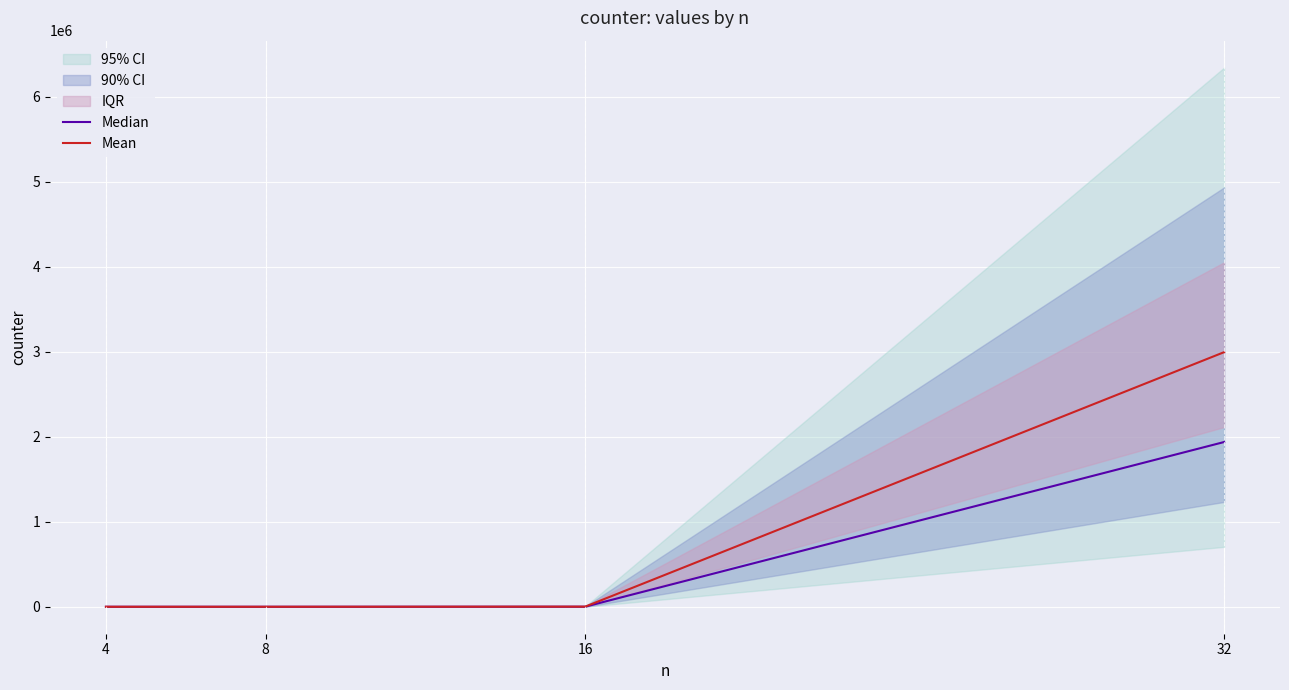

Between 4 and 32, which series saw the biggest shift?

Mean